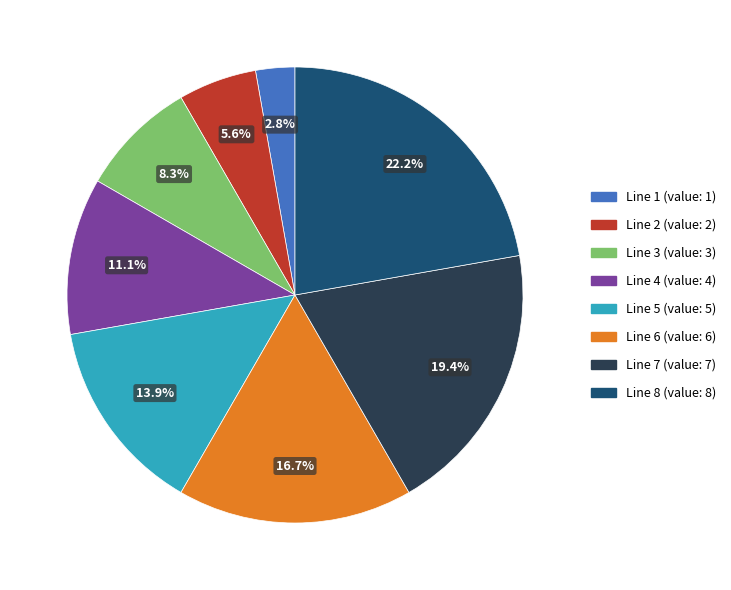

To the nearest percent, what is the combined percentage of Line 3 and Line 1?

11%